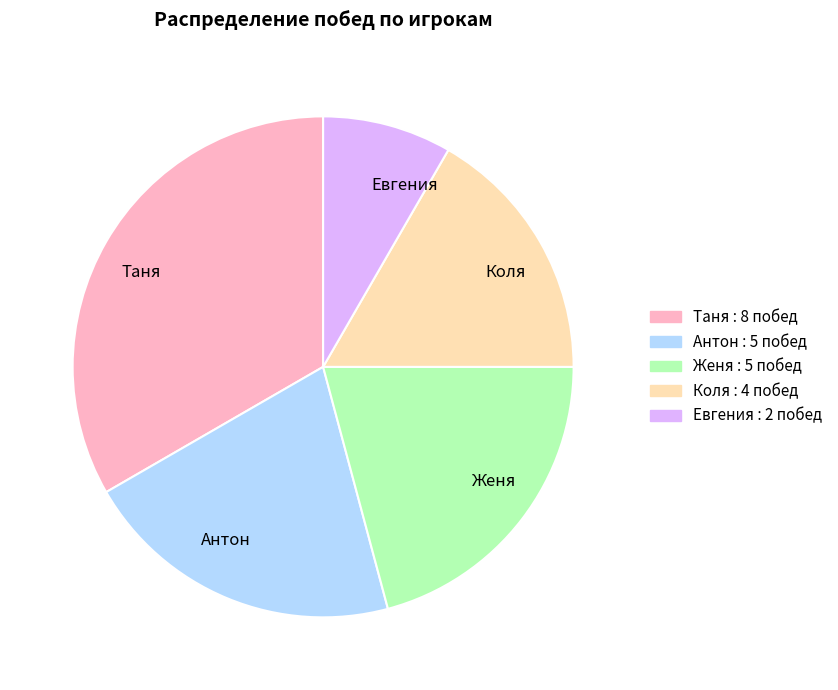

Is Таня the majority of the pie?

No